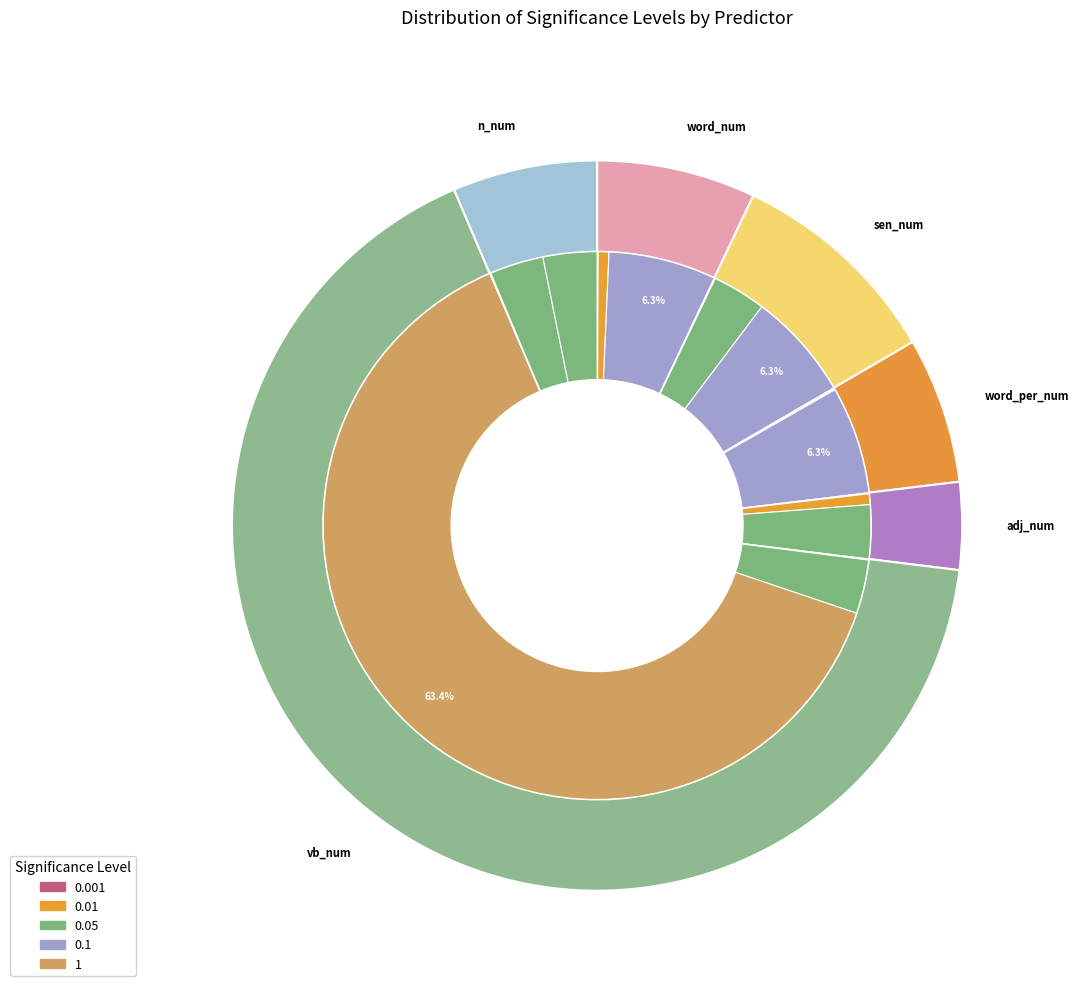

Count the number of slices in the pie.

18